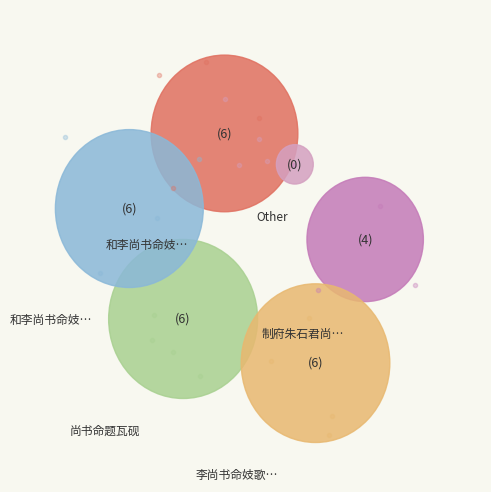

What portion of the pie excludes 和李尚书命妓饯崔侍御·莲府才为绿水宾?

99.5%